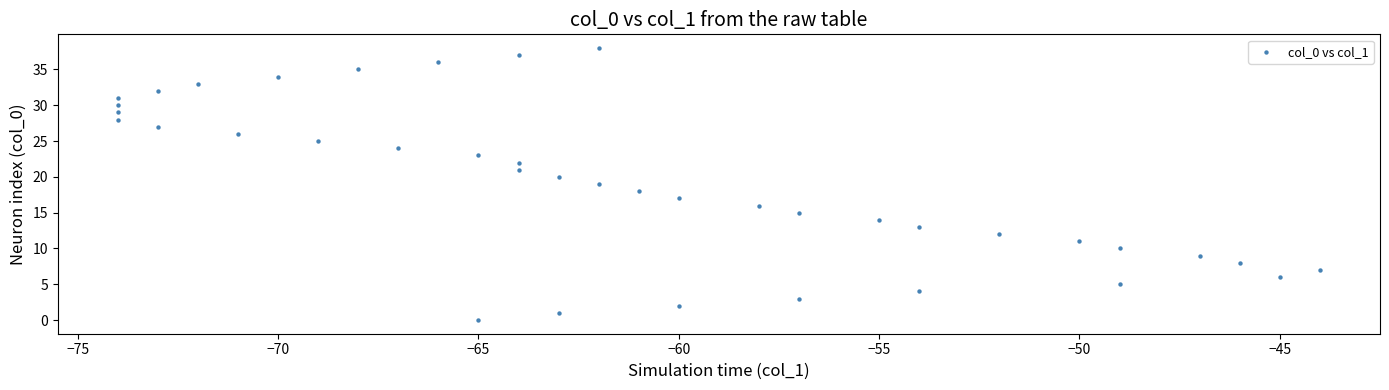

What is the range of Y values (max minus min)?

38